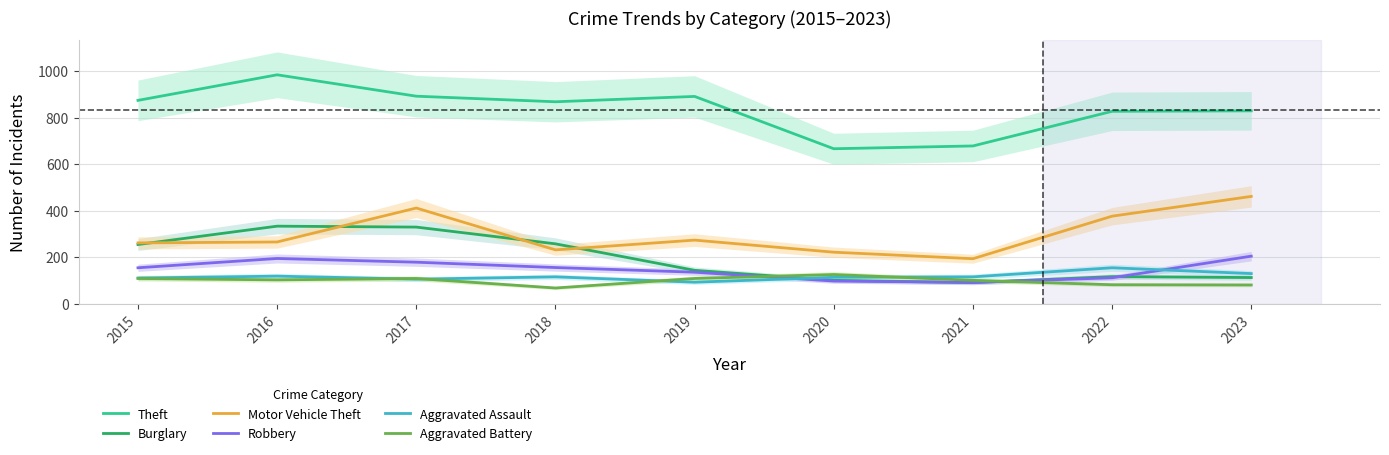

How many values in the Theft series exceed 868?

4